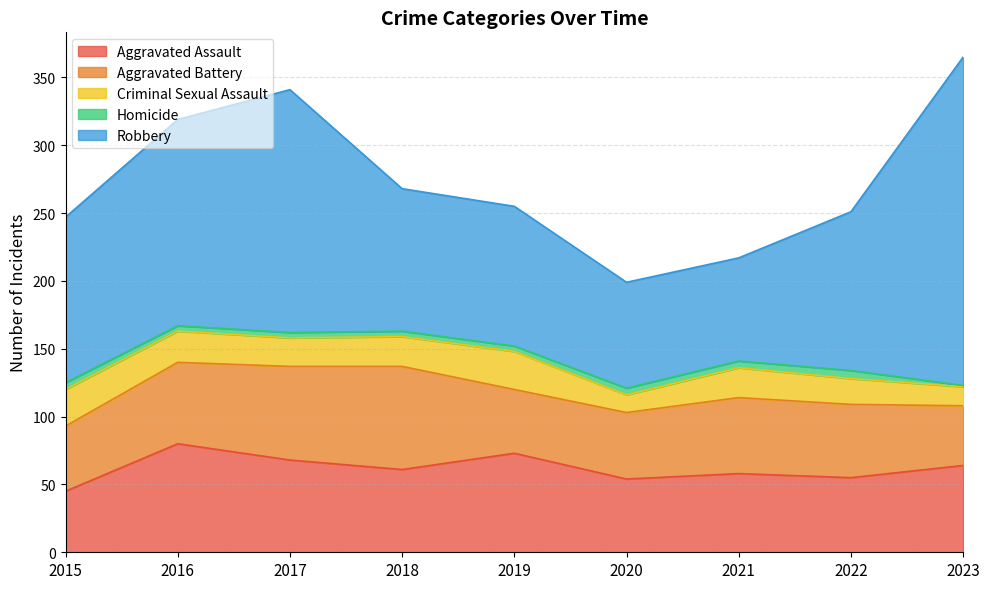

In Criminal Sexual Assault, how many points are higher than both neighbors (excluding endpoints)?

2